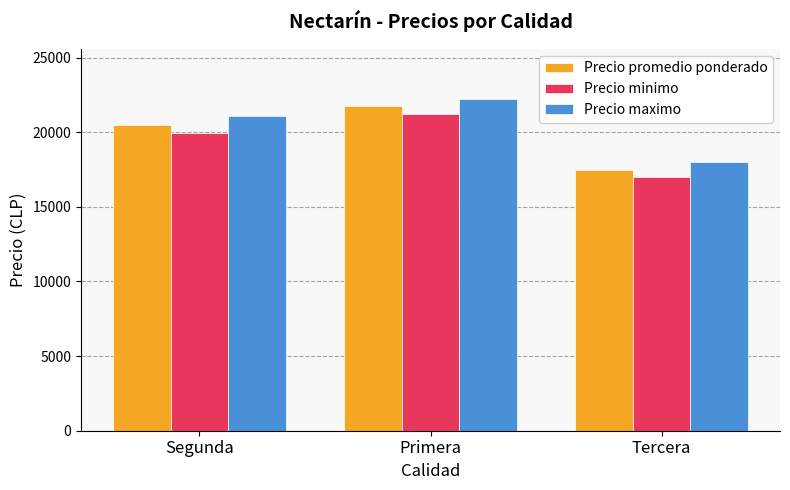

Between Segunda and Primera, which series saw the biggest shift?

Precio minimo